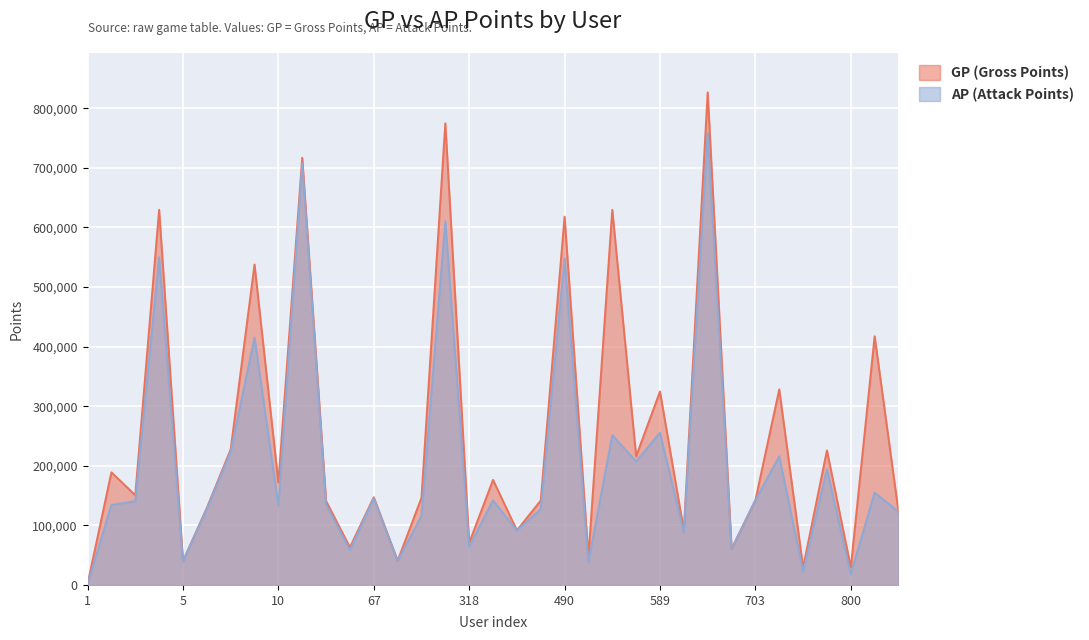

True or false: AP and GP cross at least once.

False